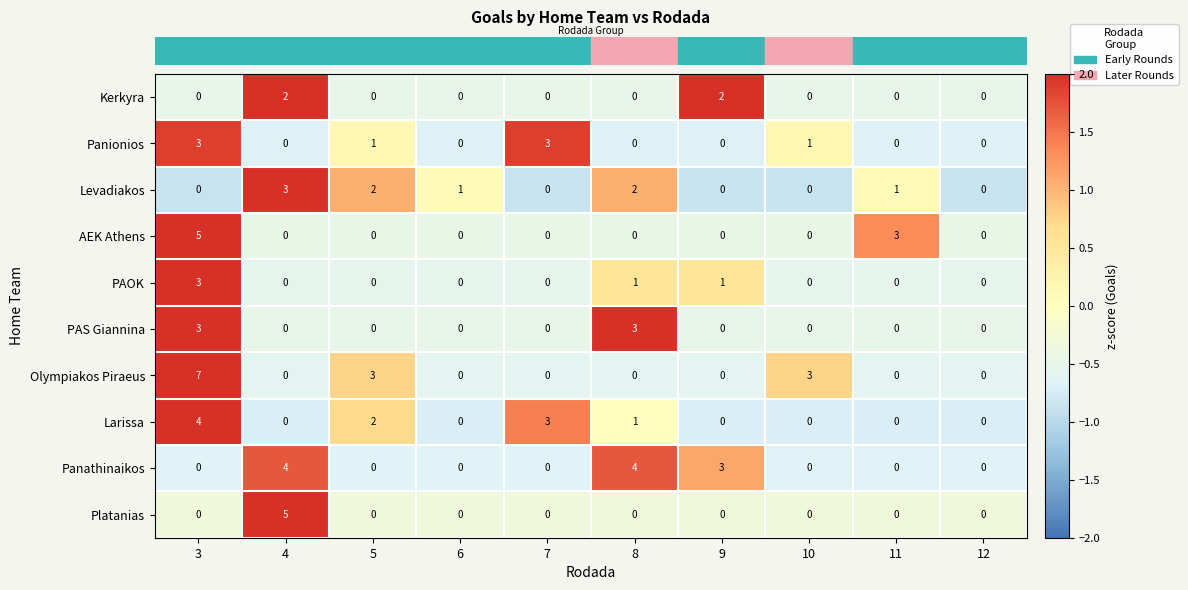

What is the sum of all Panionios values?

8